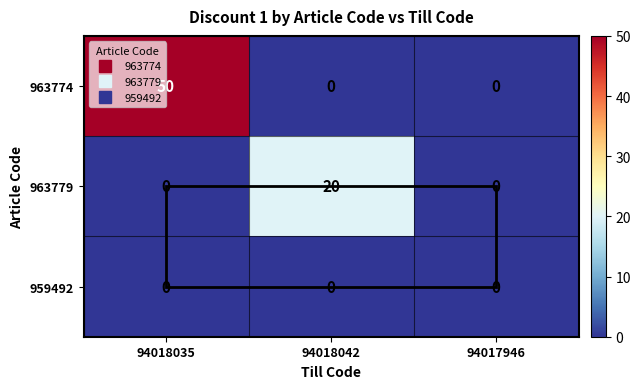

Which label corresponds to the largest value in the chart?

94018035